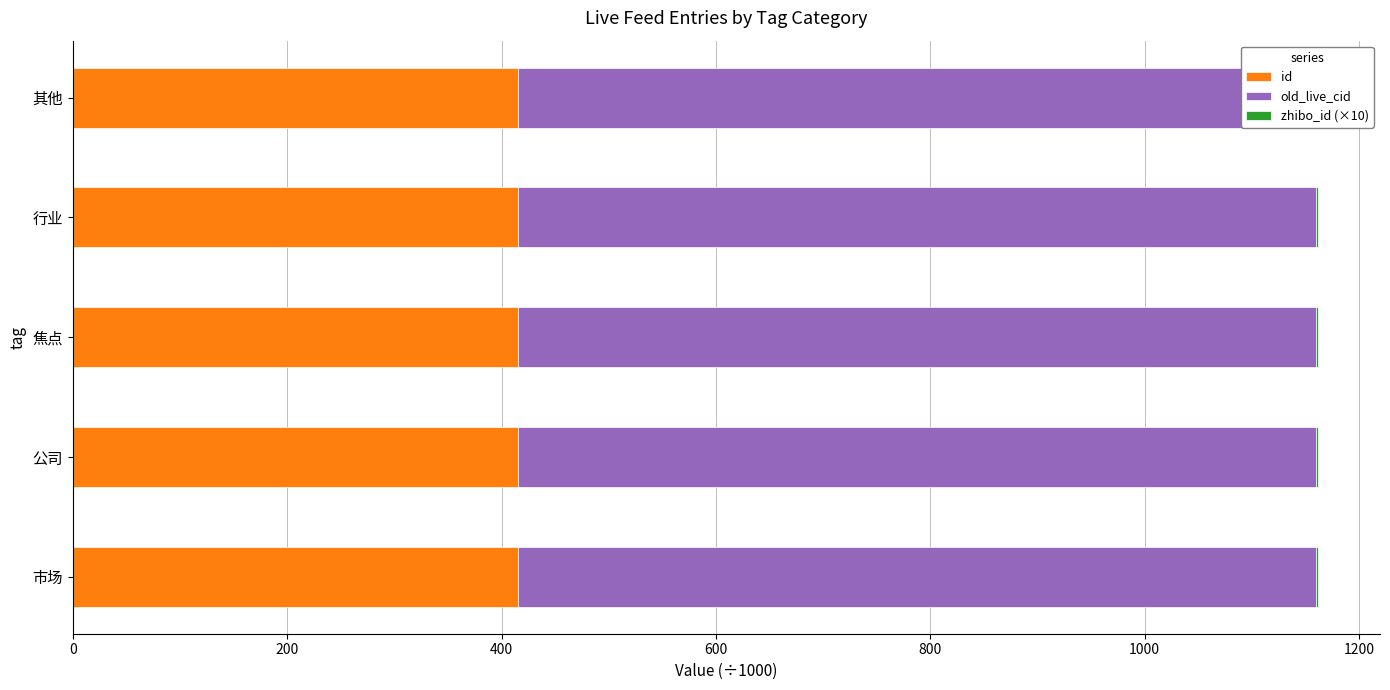

The old_live_cid series shows 289.9 at 其他. True or false?

False